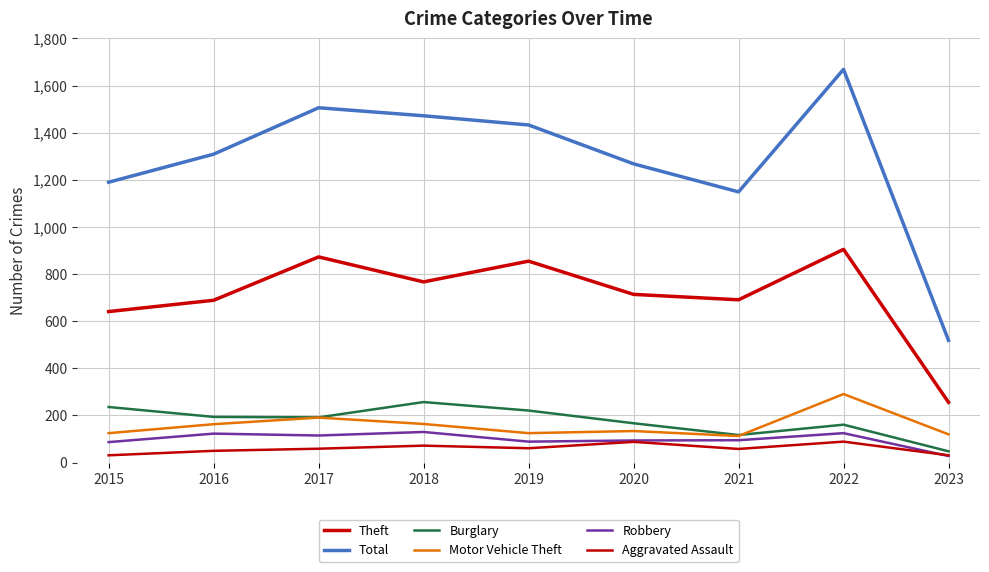

What is the value of the Total point at the 3rd from the left?

1506